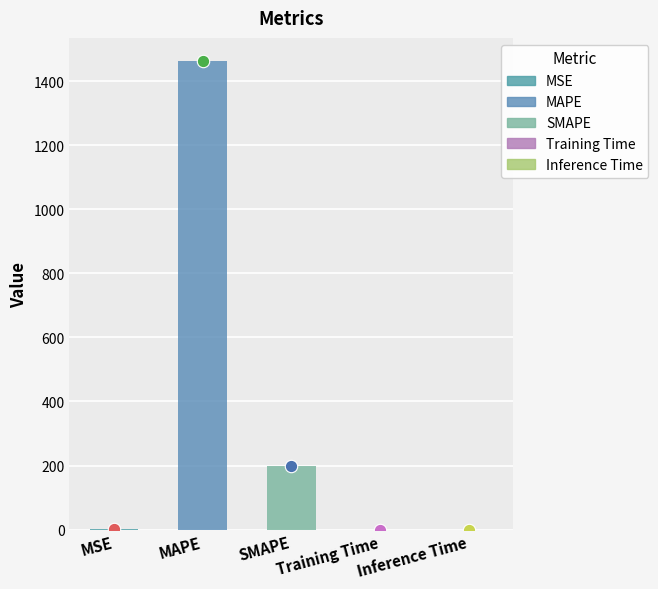

What is the change in value from MSE to Inference Time?

-0.3